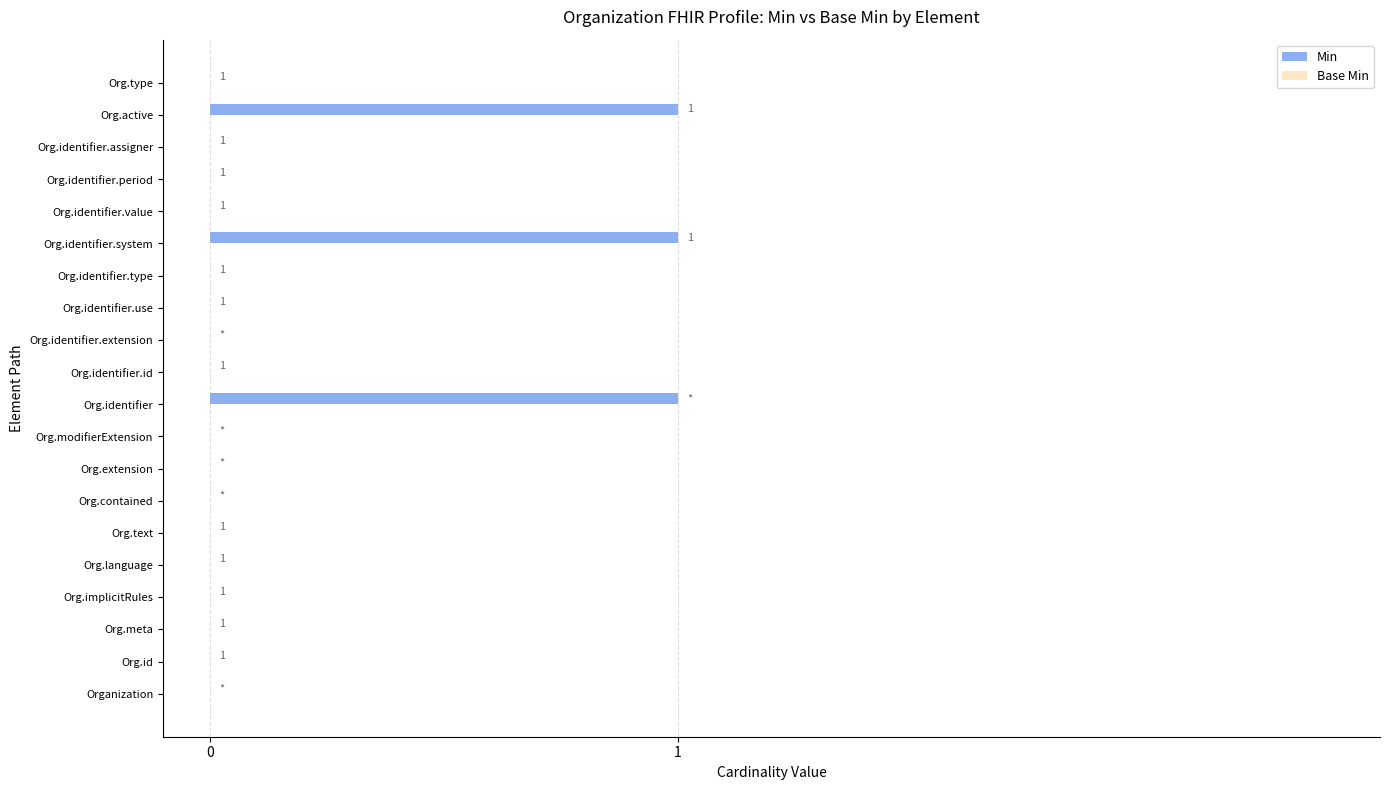

How many values are between 0 and 1?

20